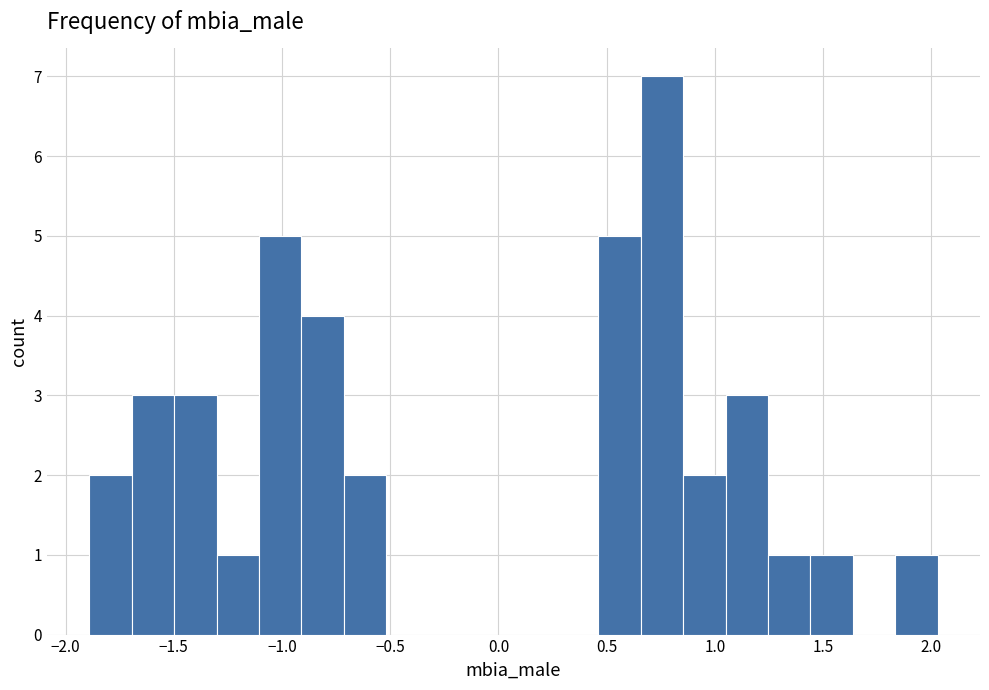

Around what value on the x-axis is the tallest bar? Give the approximate position of its centre, as read against the axis.

0.75